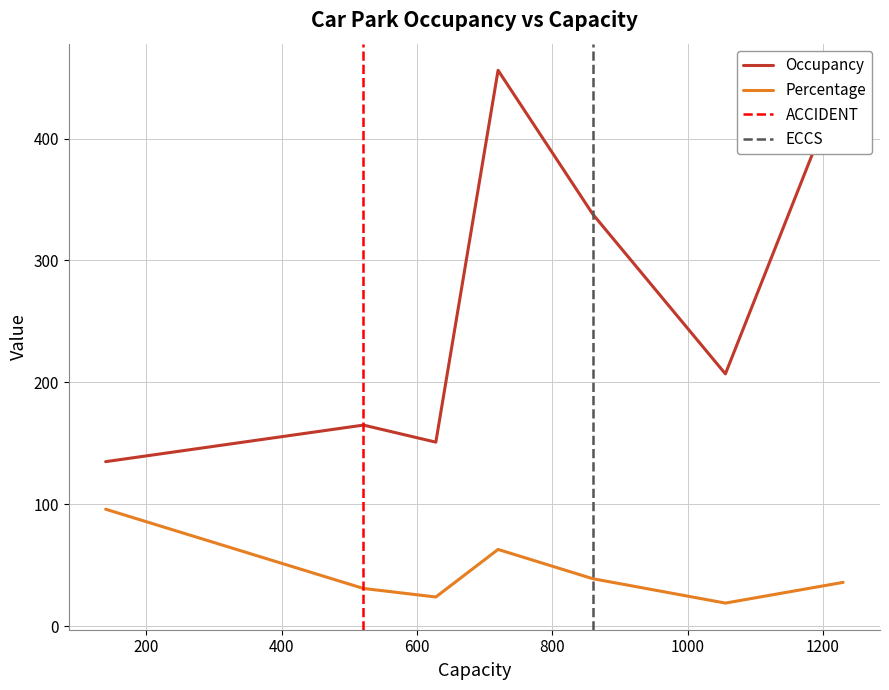

What is the maximum value for Occupancy?

456